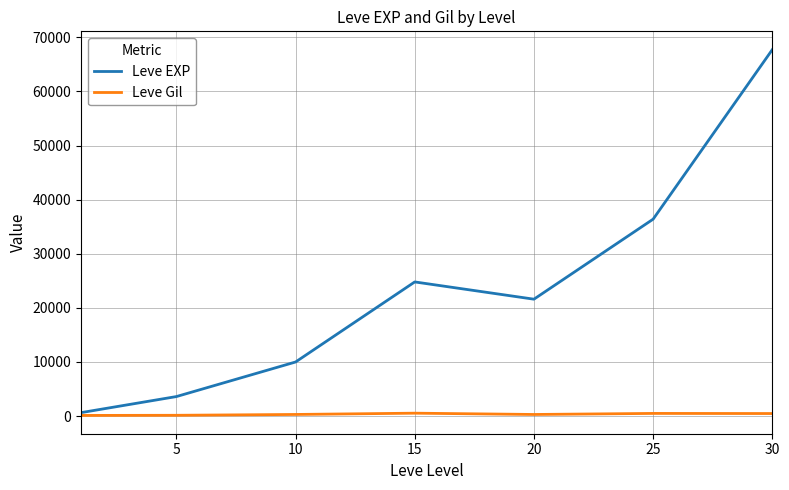

What is the maximum value shown in the chart?

67730